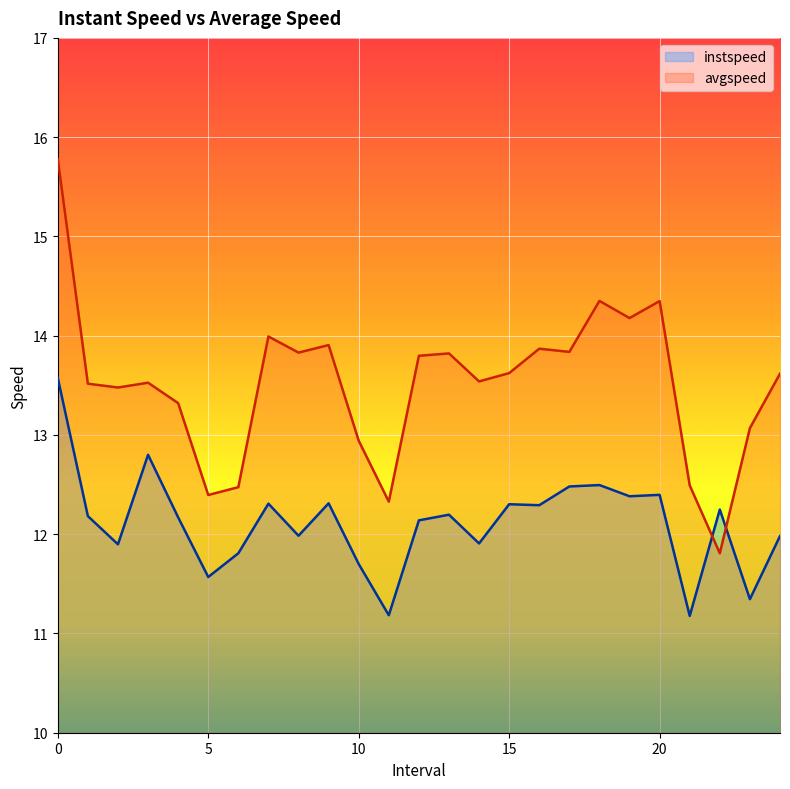

True or false: instspeed has a value of 12.3 at 15.

True